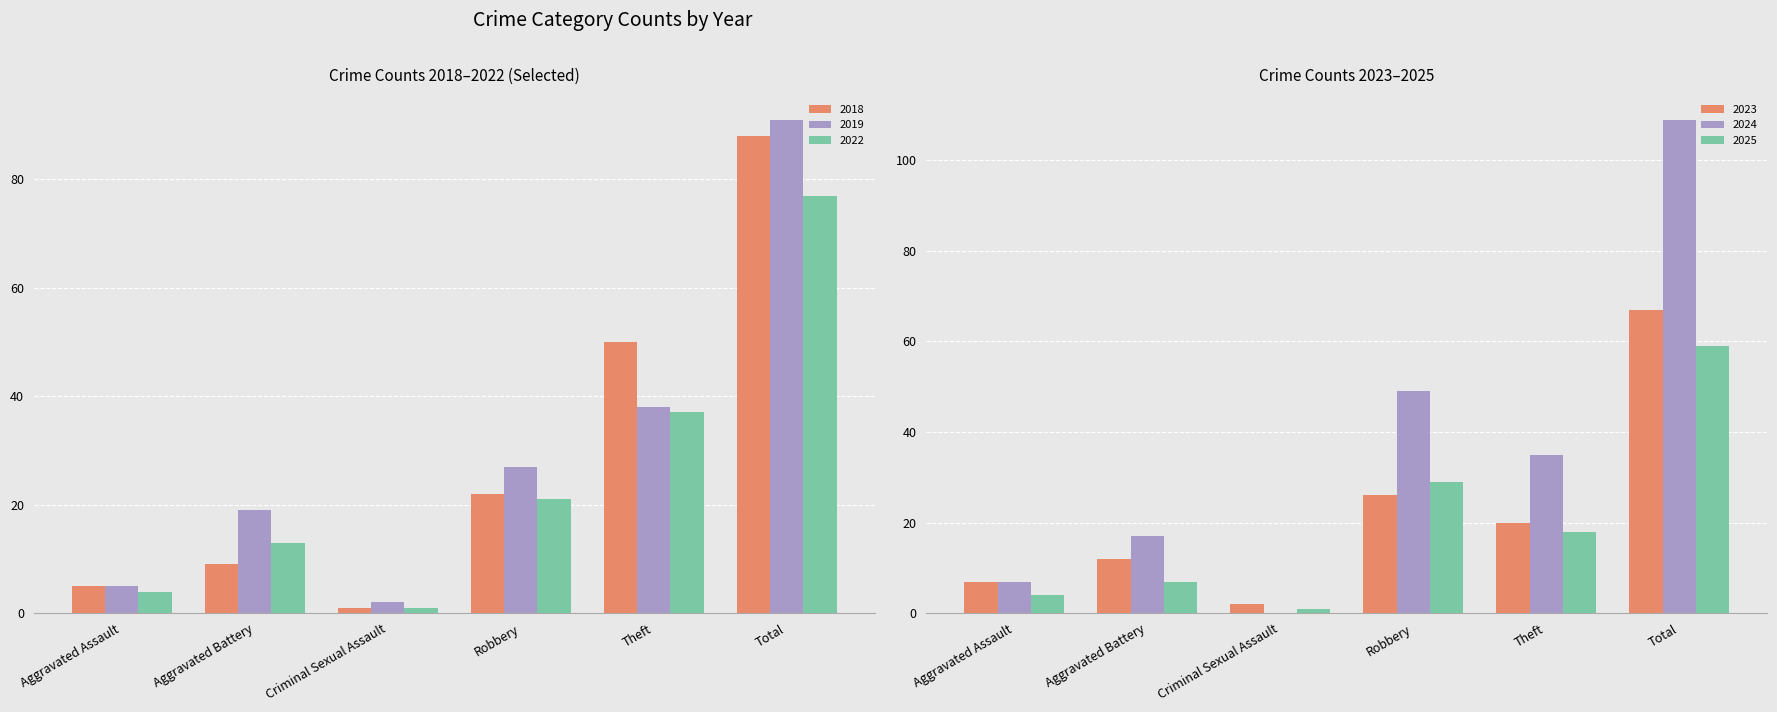

At which label is 2024 closest to 54?

Robbery